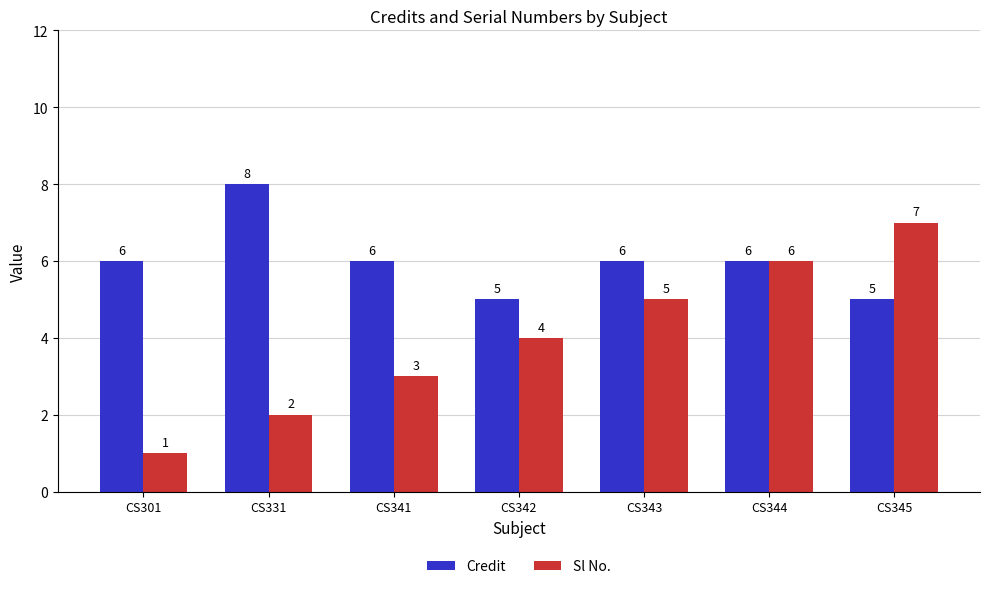

What is the spread (max minus min) of values at CS331?

6